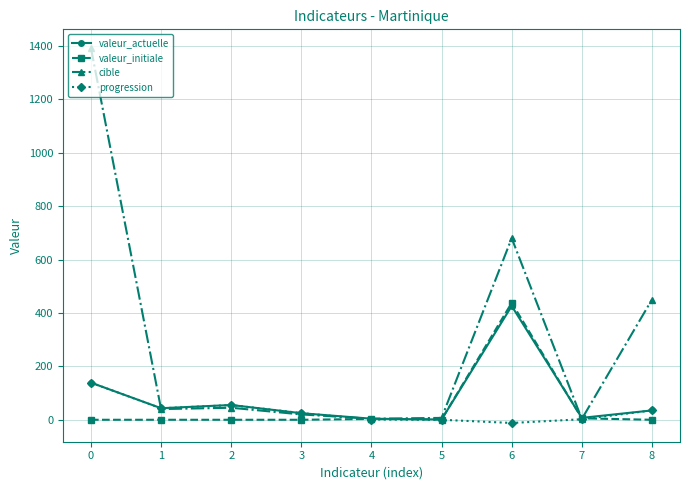

Which series has the largest total across all categories?

cible